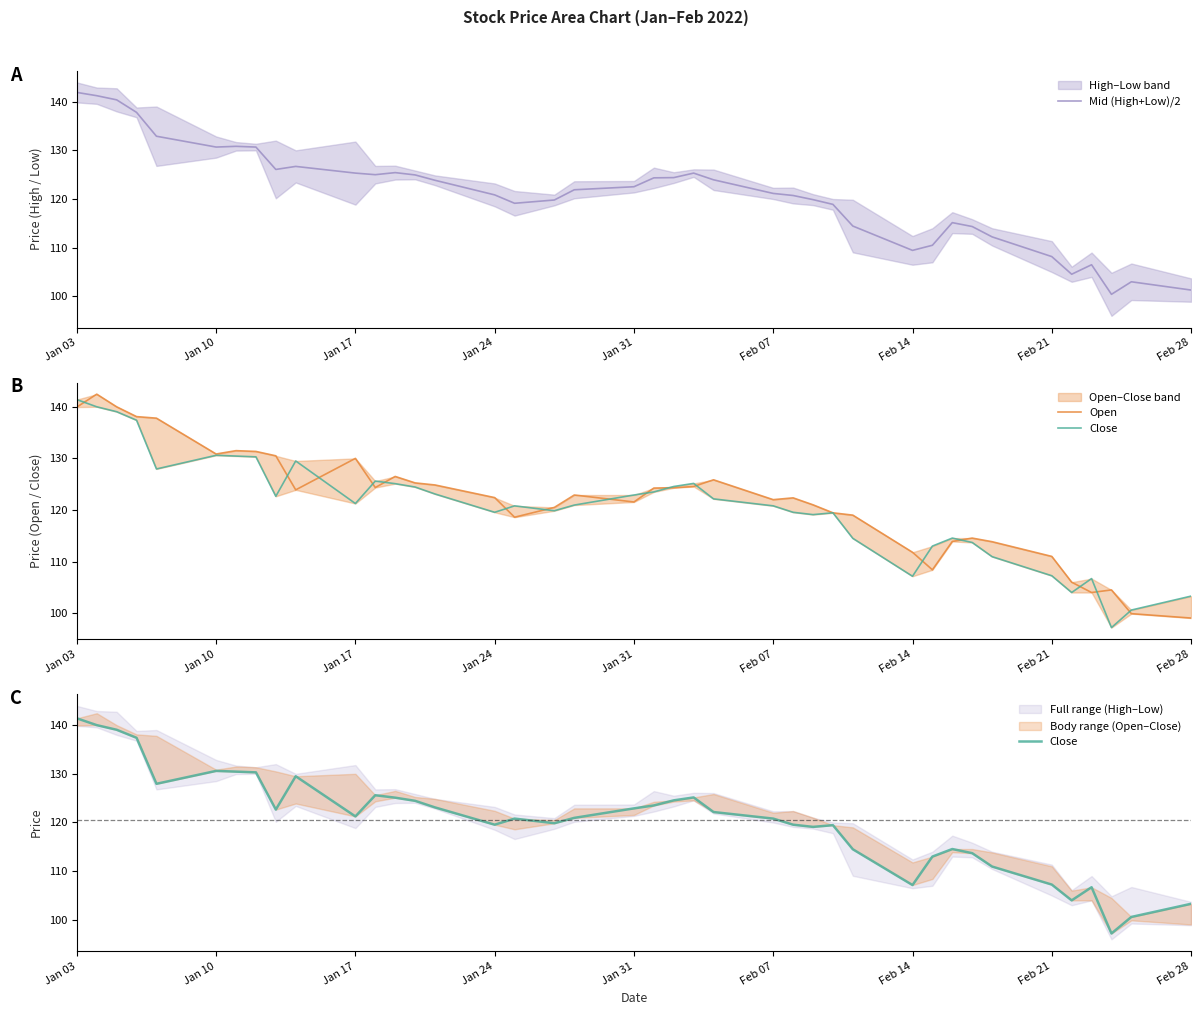

How many values in the Close series are below 121?

20